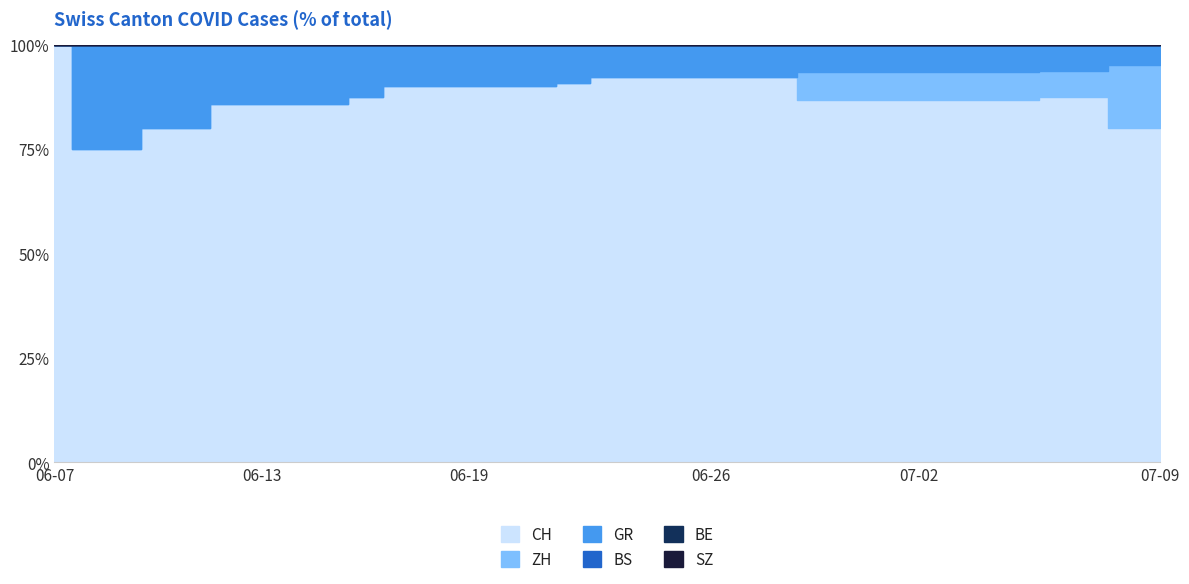

What are all the series names shown in the legend?

CH, ZH, GR, BS, BE, SZ